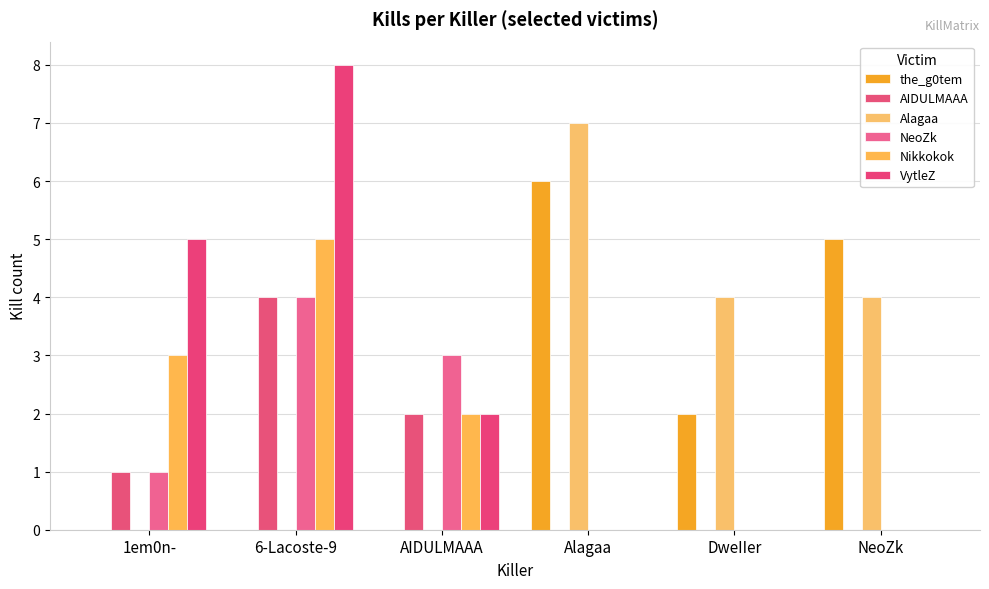

How many groups of bars are there?

6